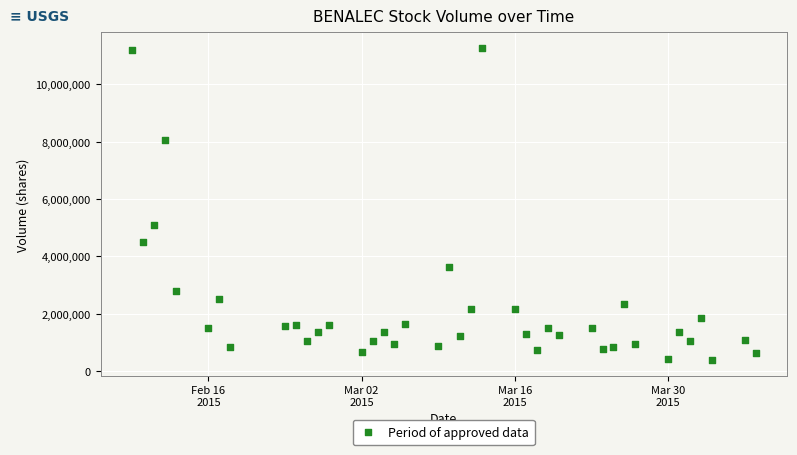

What is the range of Y values (max minus min)?

10877800